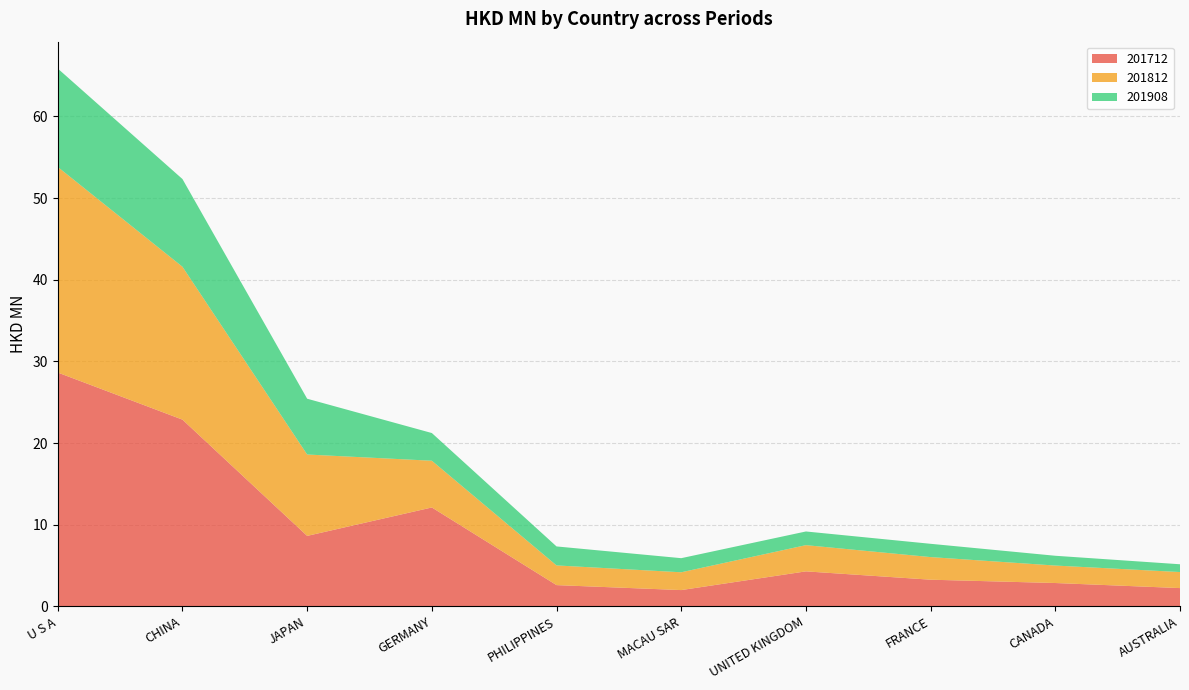

Reading left to right, transcribe all the data shown in this chart.

201712: 28.6	22.9	8.6	12.1	2.6	2.0	4.3	3.3	2.9	2.2
201812: 25.2	18.7	10.0	5.7	2.4	2.2	3.2	2.8	2.1	2.0
201908: 12.1	10.7	6.8	3.4	2.3	1.7	1.7	1.6	1.2	1.0